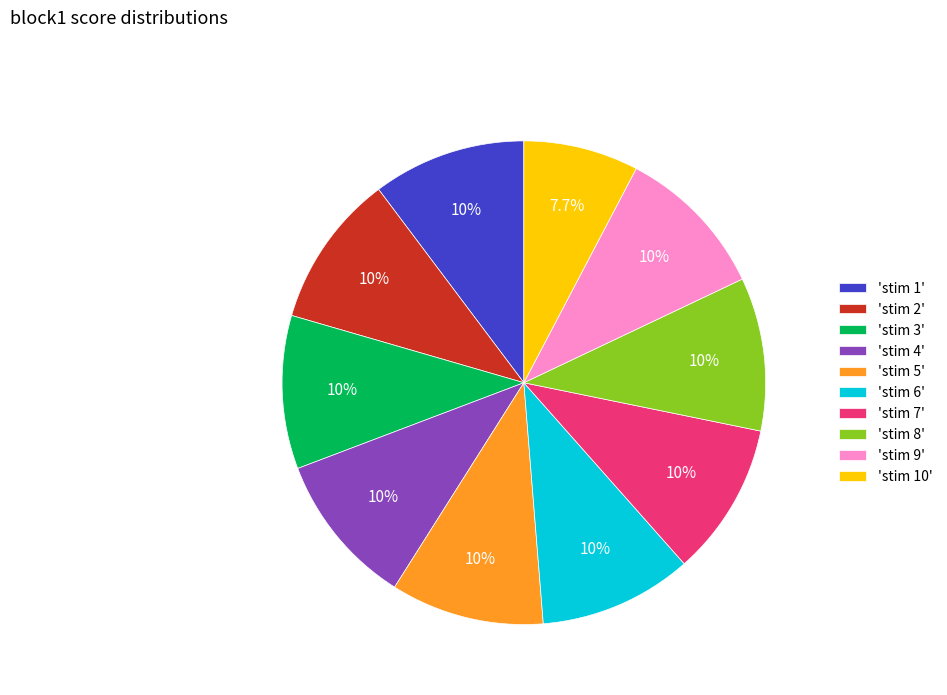

Combined, do 'stim 5' and 'stim 8' account for over 50%?

No